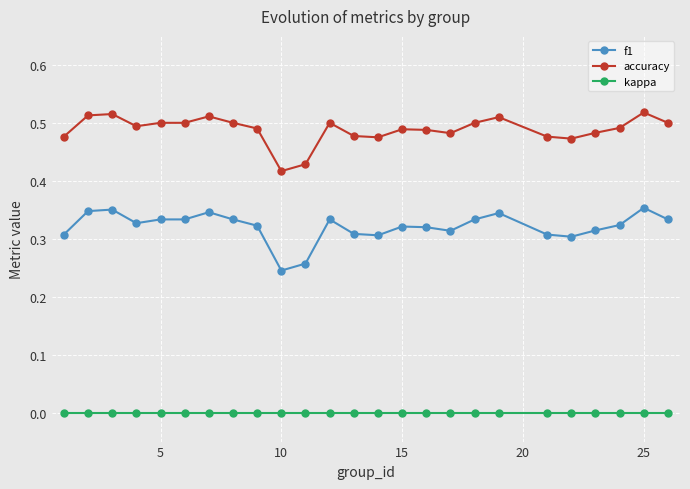

True or false: f1 and kappa cross at least once.

False